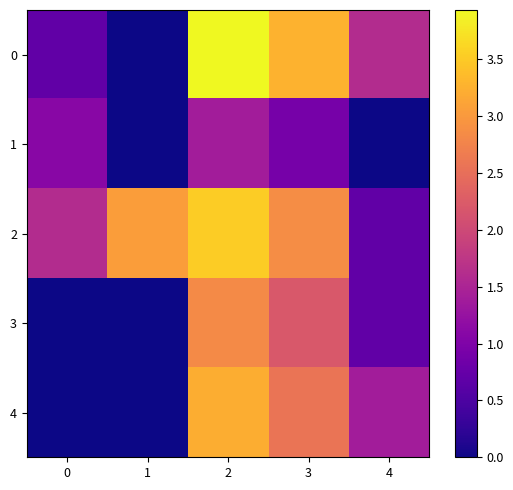

Reading left to right, extract all data points from this chart.

0: 0=0.7	1=0.0	2=3.9	3=3.3	4=1.6
1: 0=1.1	1=0.0	2=1.4	3=0.9	4=0.0
2: 0=1.6	1=3.0	2=3.5	3=2.9	4=0.7
3: 0=0.0	1=0.0	2=2.8	3=2.2	4=0.7
4: 0=0.0	1=0.0	2=3.2	3=2.6	4=1.4